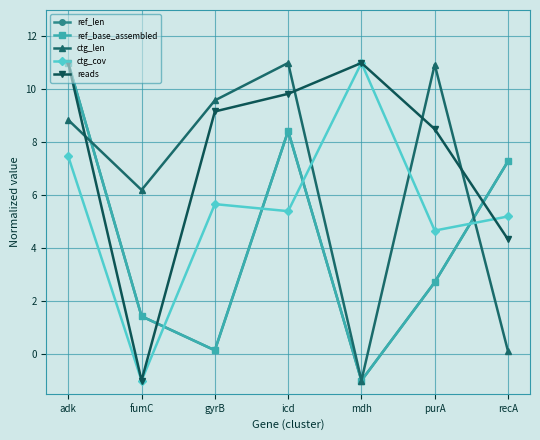

Reading left to right, list all the values displayed in this chart.

ref_len: adk=11.0	fumC=1.4	gyrB=0.1	icd=8.4	mdh=-1.0	purA=2.7	recA=7.3
ref_base_assembled: adk=11.0	fumC=1.4	gyrB=0.1	icd=8.4	mdh=-1.0	purA=2.7	recA=7.3
ctg_len: adk=8.8	fumC=6.2	gyrB=9.6	icd=11.0	mdh=-1.0	purA=10.9	recA=0.1
ctg_cov: adk=7.5	fumC=-1.0	gyrB=5.7	icd=5.4	mdh=11.0	purA=4.7	recA=5.2
reads: adk=11.0	fumC=-1.0	gyrB=9.2	icd=9.8	mdh=11.0	purA=8.5	recA=4.3